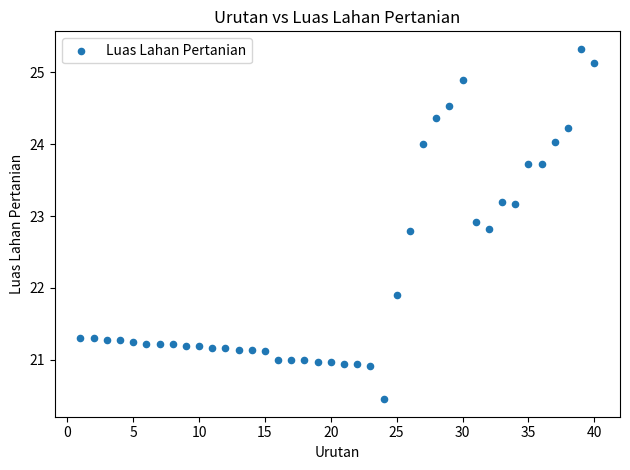

What Y value in the scatter plot is closest to 22?

21.9